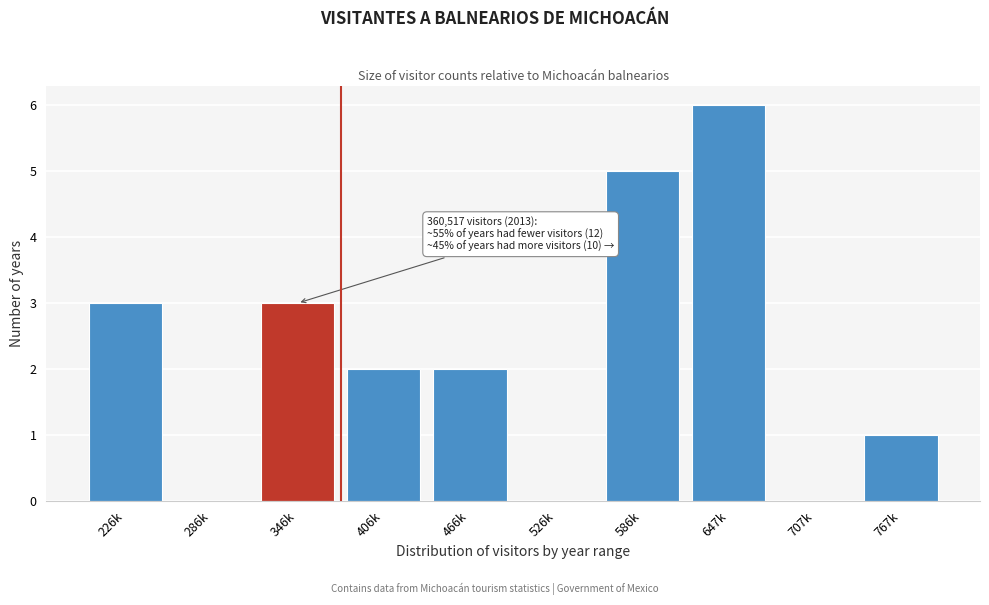

Reading right to left, list all the values displayed in this chart.

767k=1	707k=0	647k=6	586k=5	526k=0	466k=2	406k=2	346k=3	286k=0	226k=3